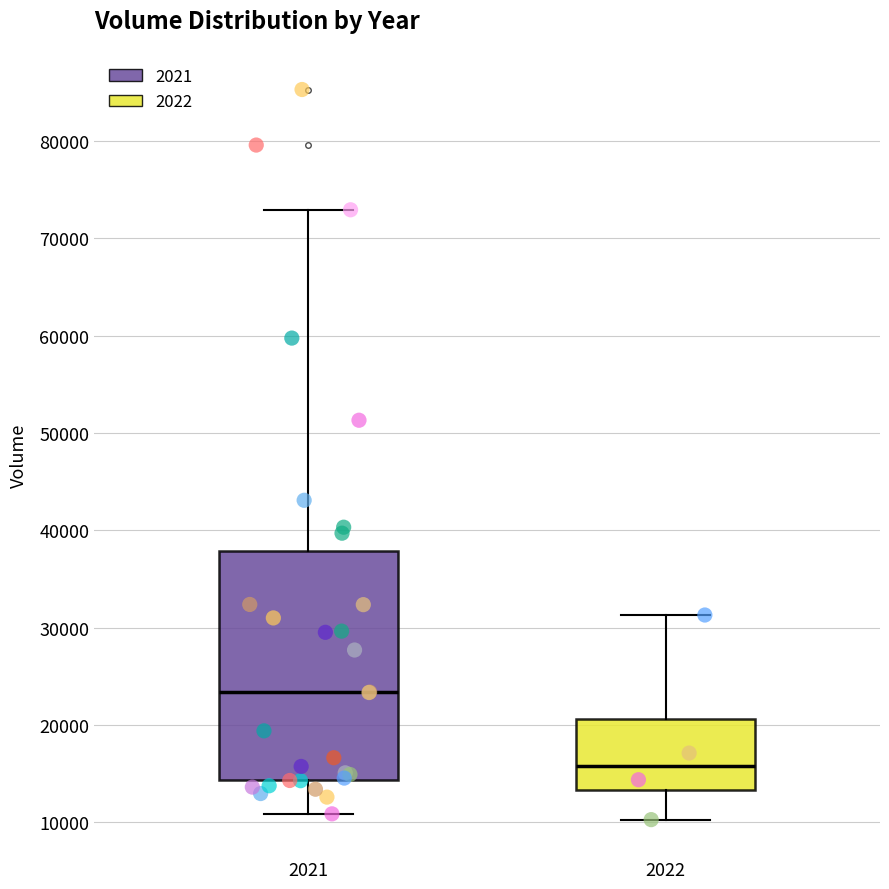

Where is the lower edge of the box at x = 2021 on the y-axis? The values are not printed on the chart, so give them approximately, as read against the axis.

14000